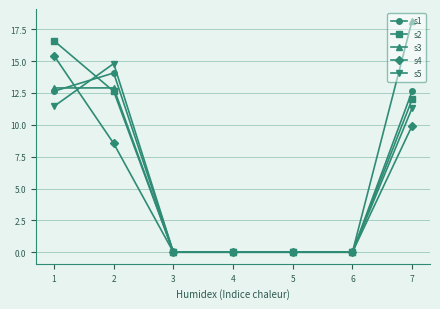

What is the maximum value shown in the chart?

18.2